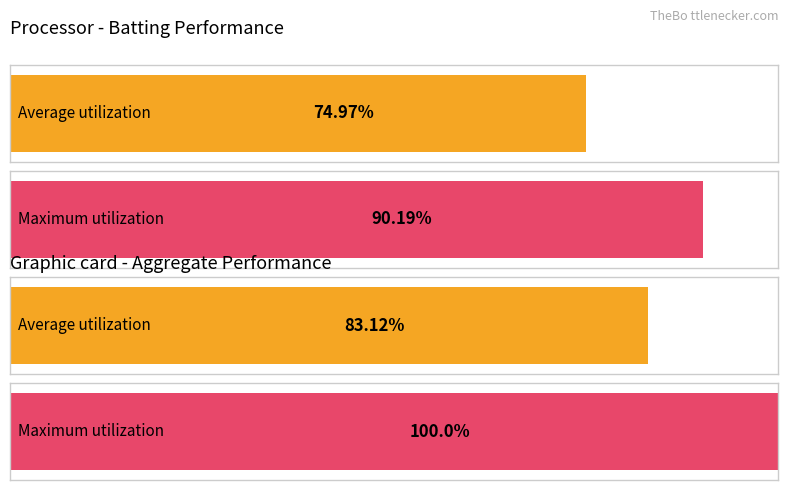

What are all the series names shown in the legend?

Average utilization, Maximum utilization